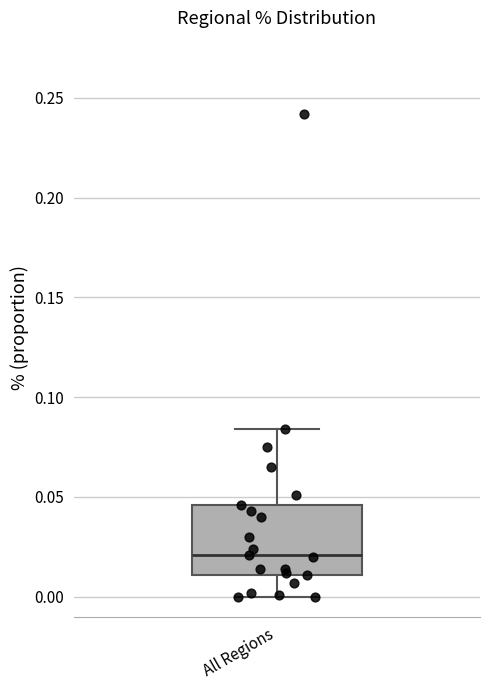

Read this box plot against the y-axis: the position of the median line, the range covered by the box, and the ends of both whiskers. The values are not printed on the chart, so give them approximately, as read against the axis.

median 0.020, box 0.010 to 0.045, whiskers 0.000 to 0.085